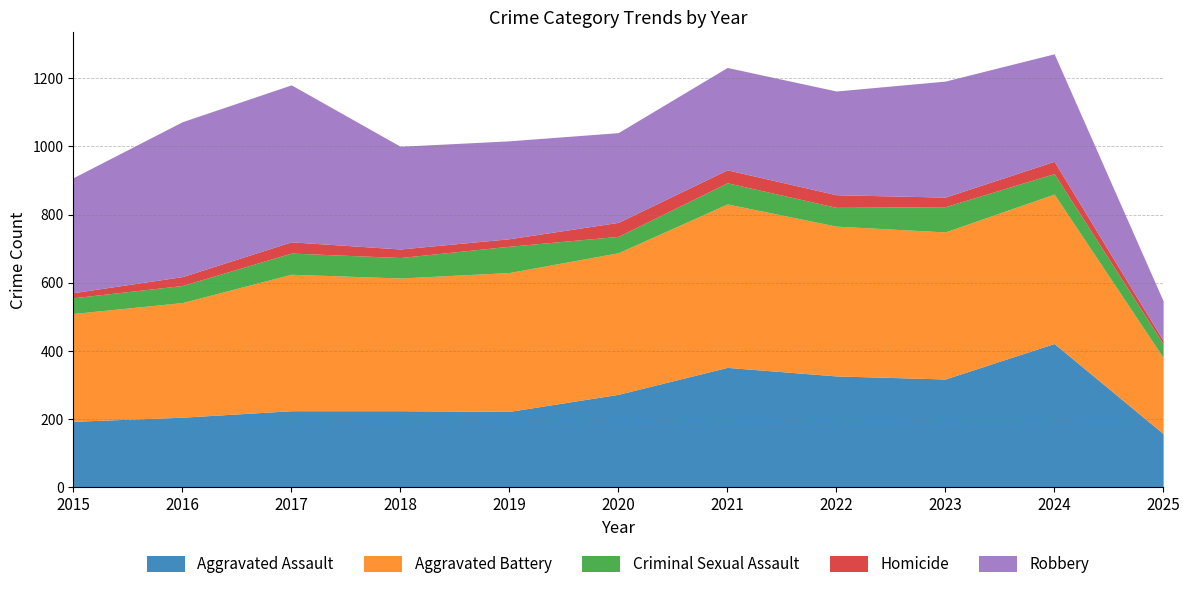

Is the value of Homicide at 2016 greater than the value of Robbery at 2021?

No